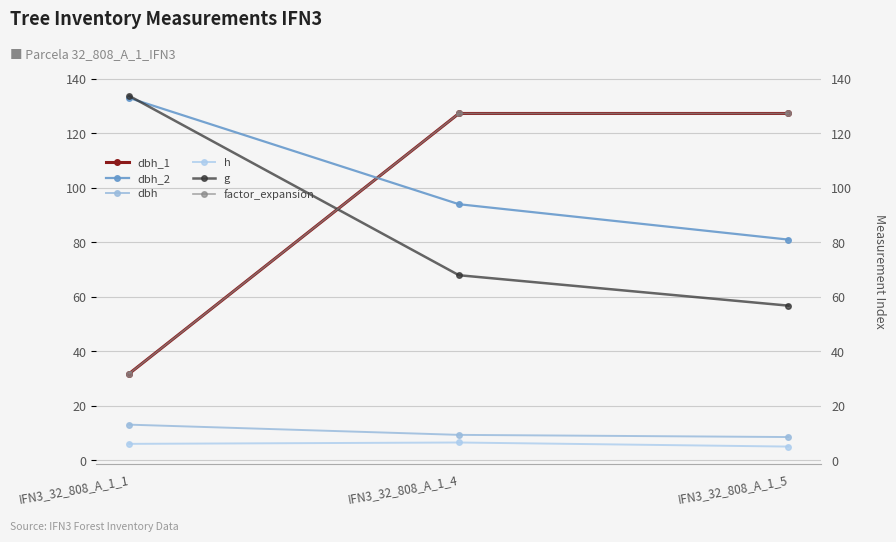

What is the lowest value of the dbh_2 series?

81.0